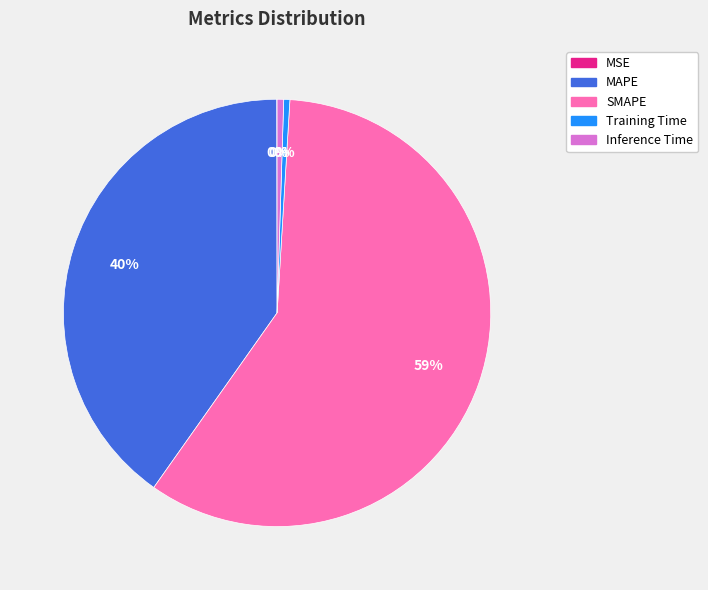

Is there a majority slice in this chart?

Yes